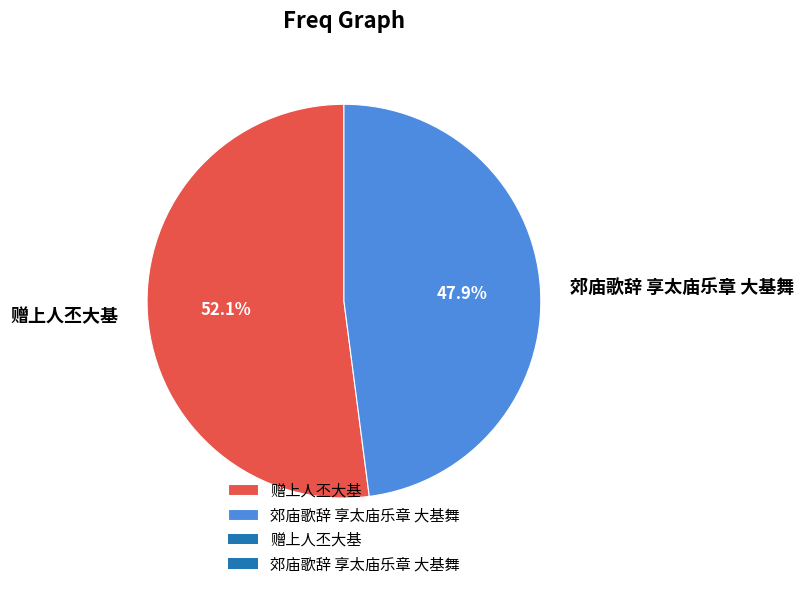

Combined, what portion of the pie is 赠上人丕大基 and 郊庙歌辞 享太庙乐章 大基舞?

100.0%